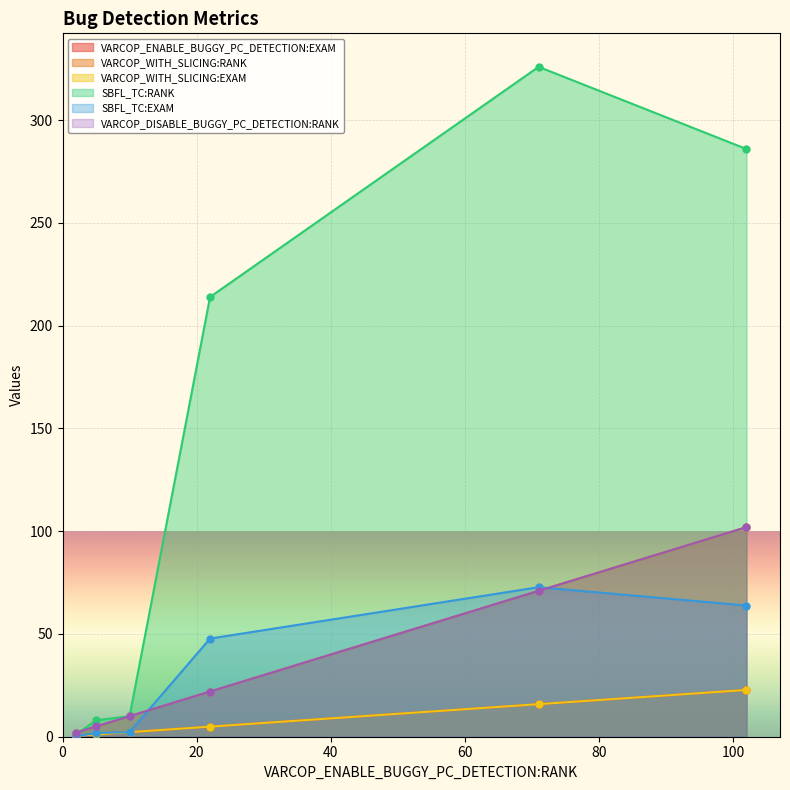

Which series has the largest range (max minus min)?

SBFL_TC:RANK